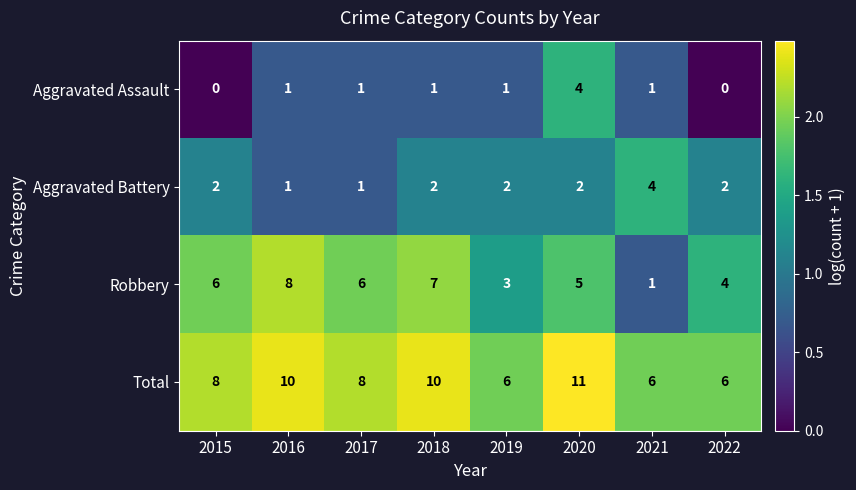

Is it true that Robbery equals 6 at 2017?

True